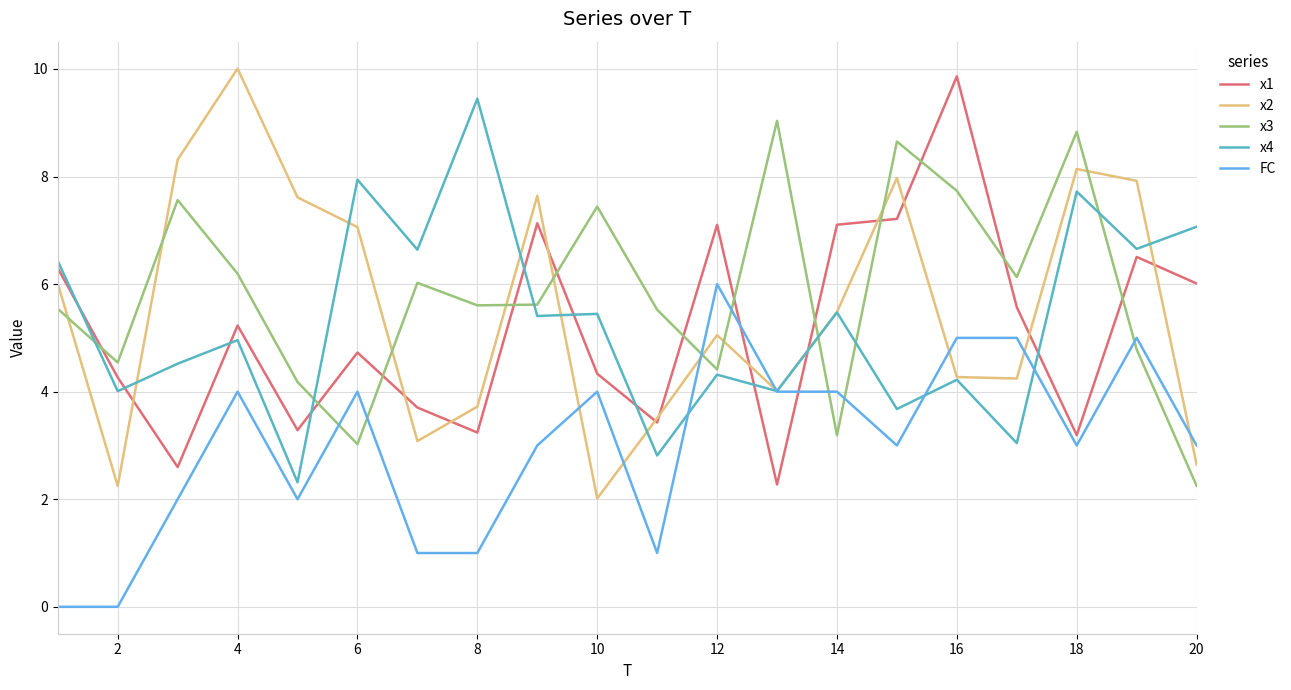

What is the maximum value for x2?

10.0